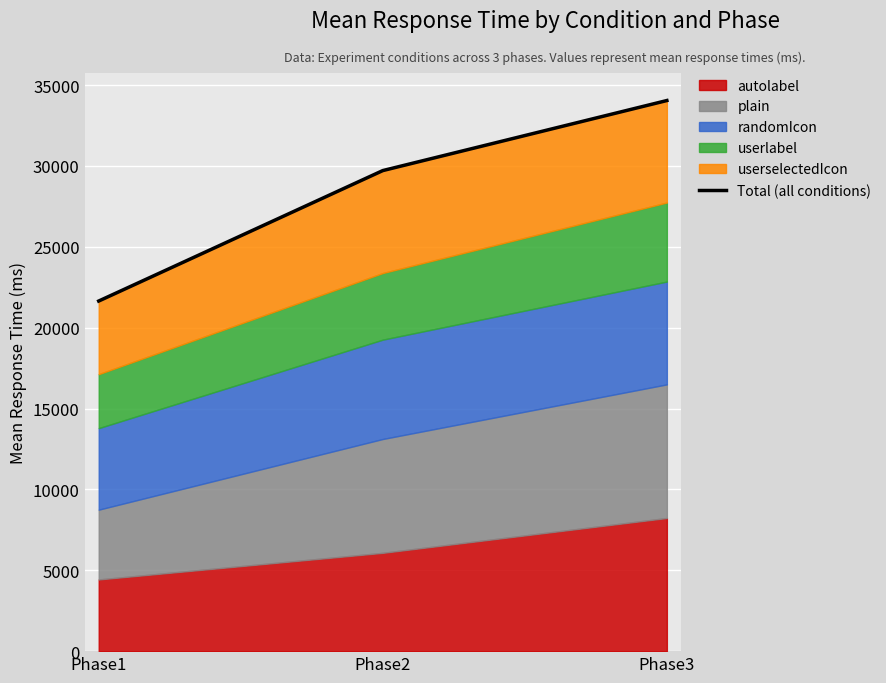

What is the value of the 1st point from the left?

21647.7